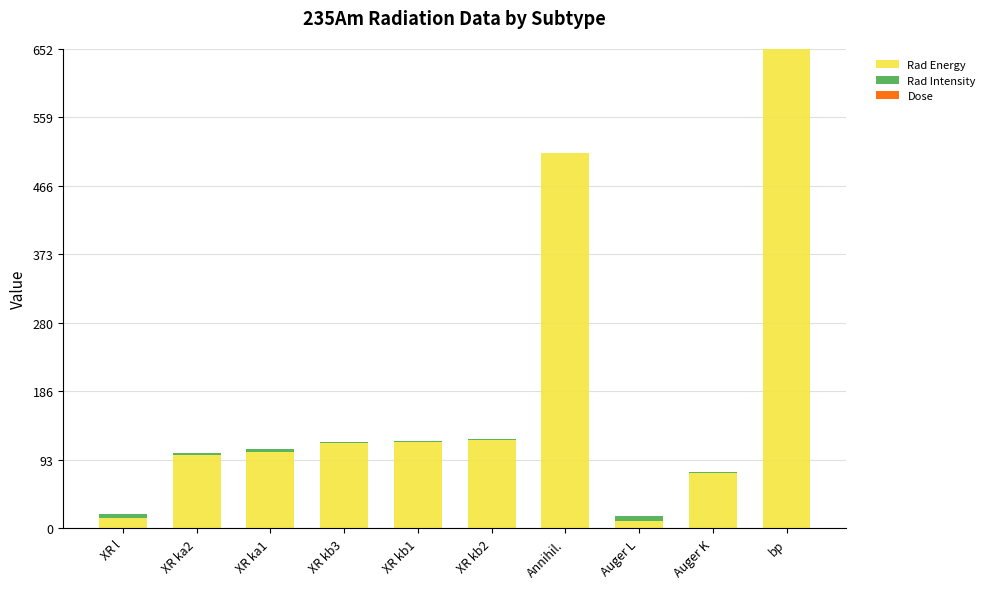

At which label is Rad Energy closest to 331?

Annihil.